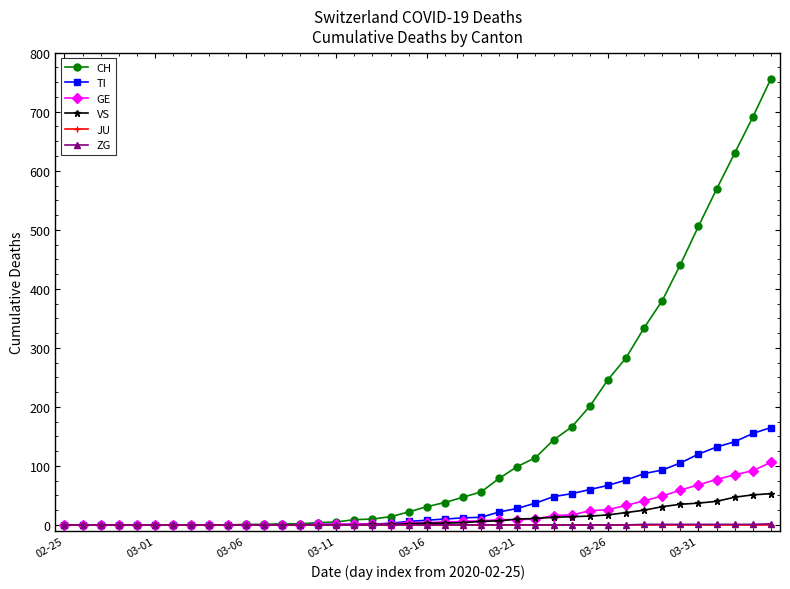

Which series has the largest range (max minus min)?

CH